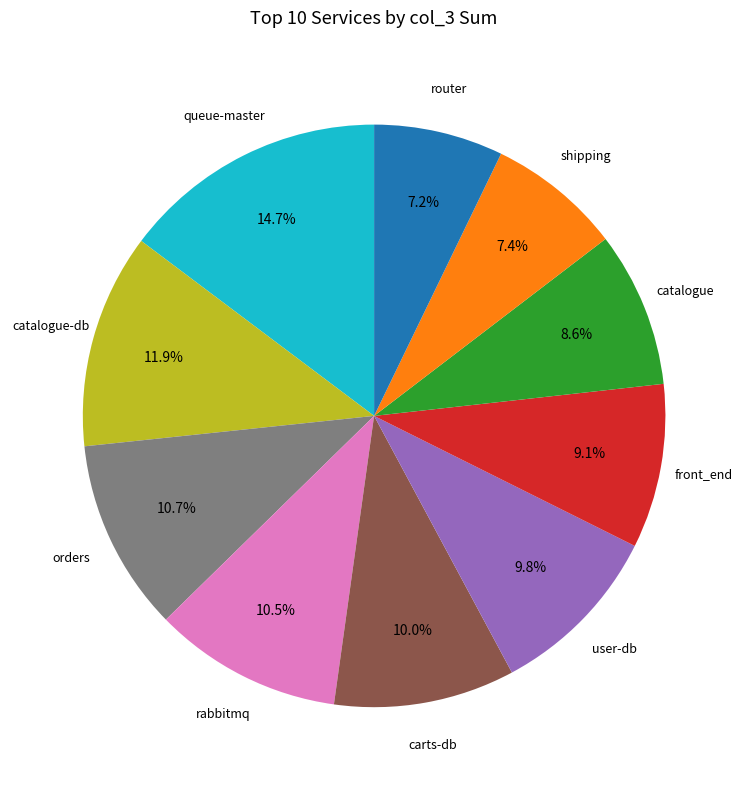

Is there a majority slice in this chart?

No